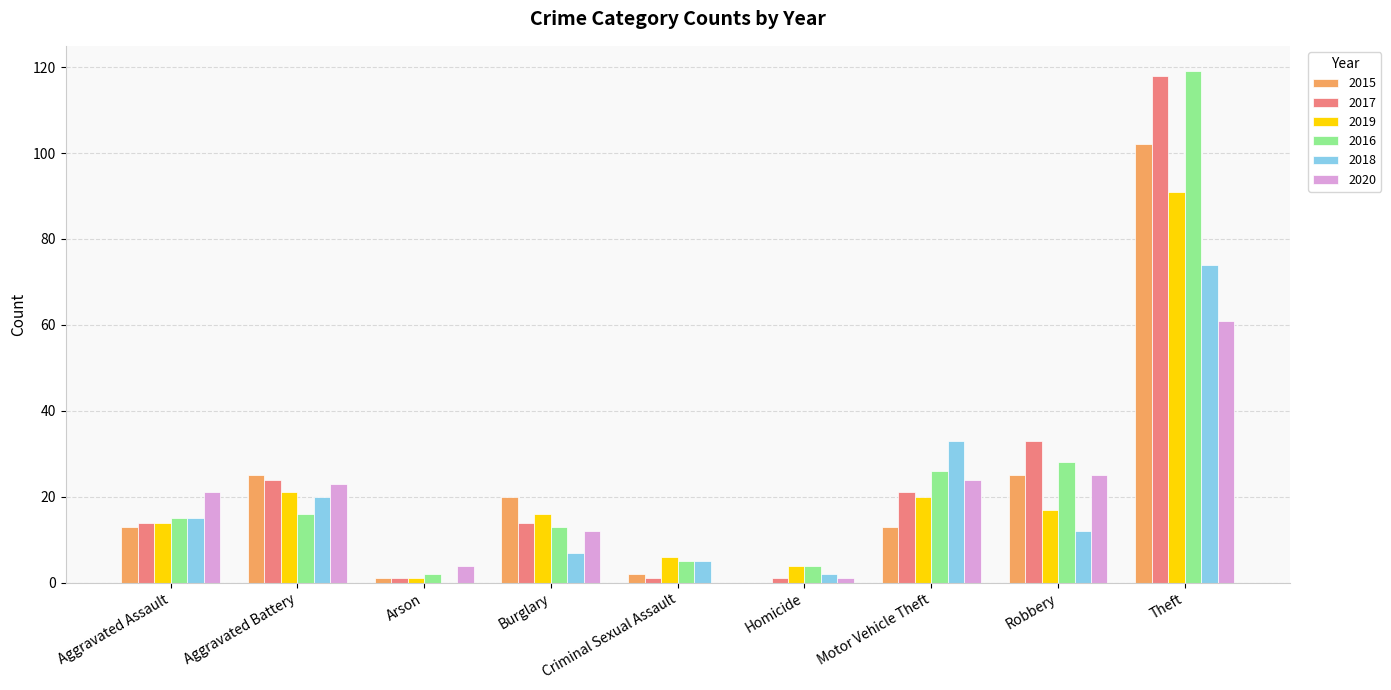

What is the total value across all series at Aggravated Battery?

129